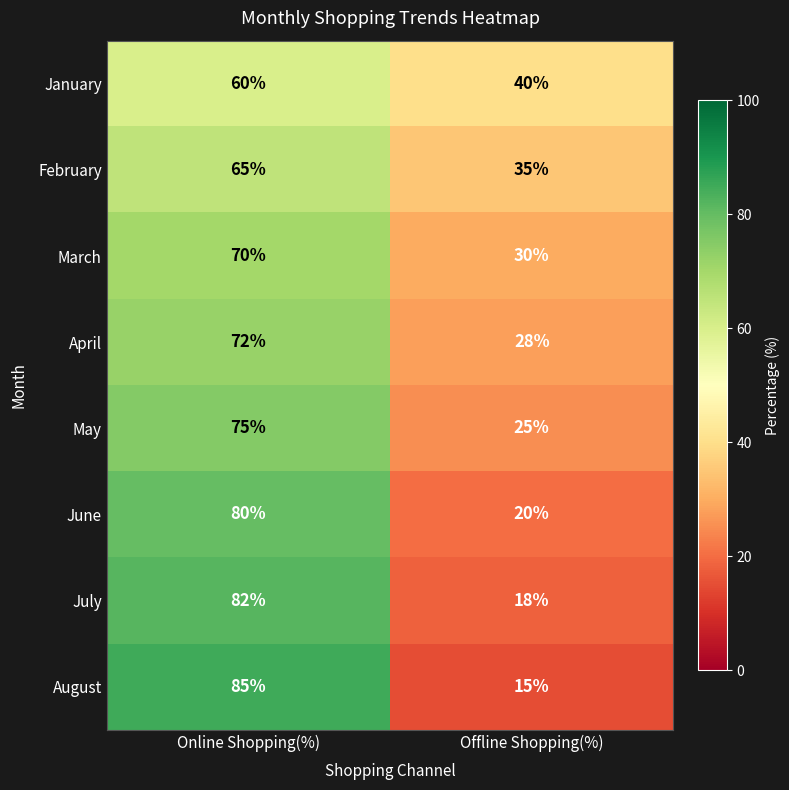

Which series has the widest spread of values?

August